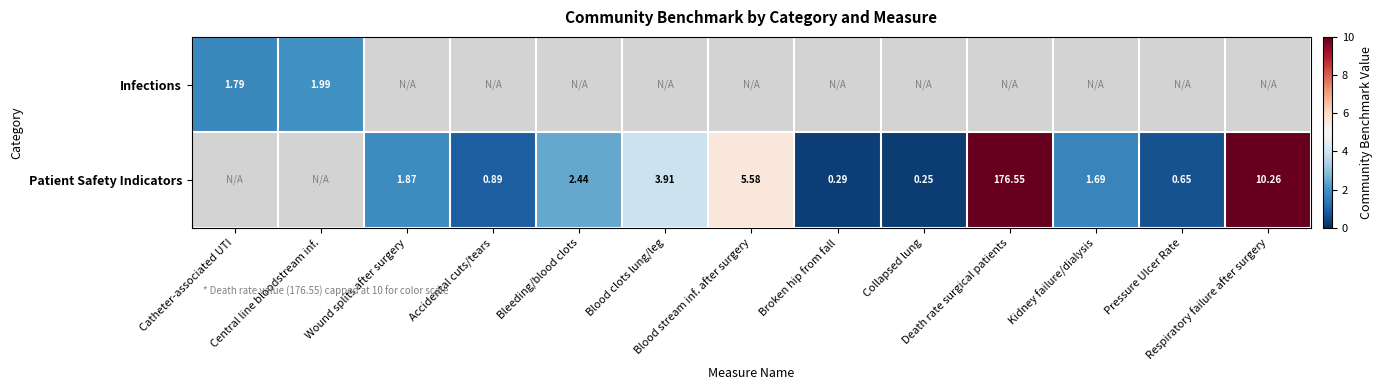

At how many categories does at least one series exceed 3?

4